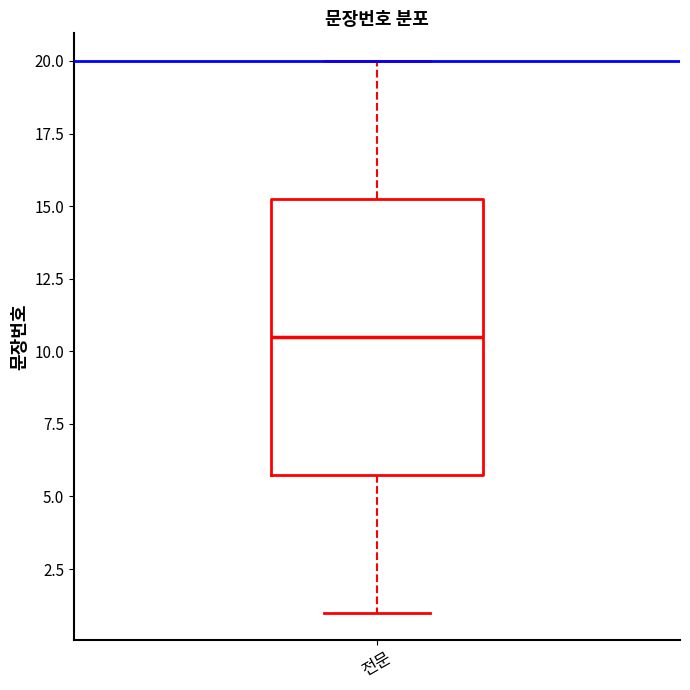

Transcribe this box plot: give where the median line is, the range the box spans, and where the two whiskers end, as read against the y-axis. The values are not printed on the chart, so give them approximately, as read against the axis.

median 10.5, box 6.0 to 15.5, whiskers 1.0 to 20.0